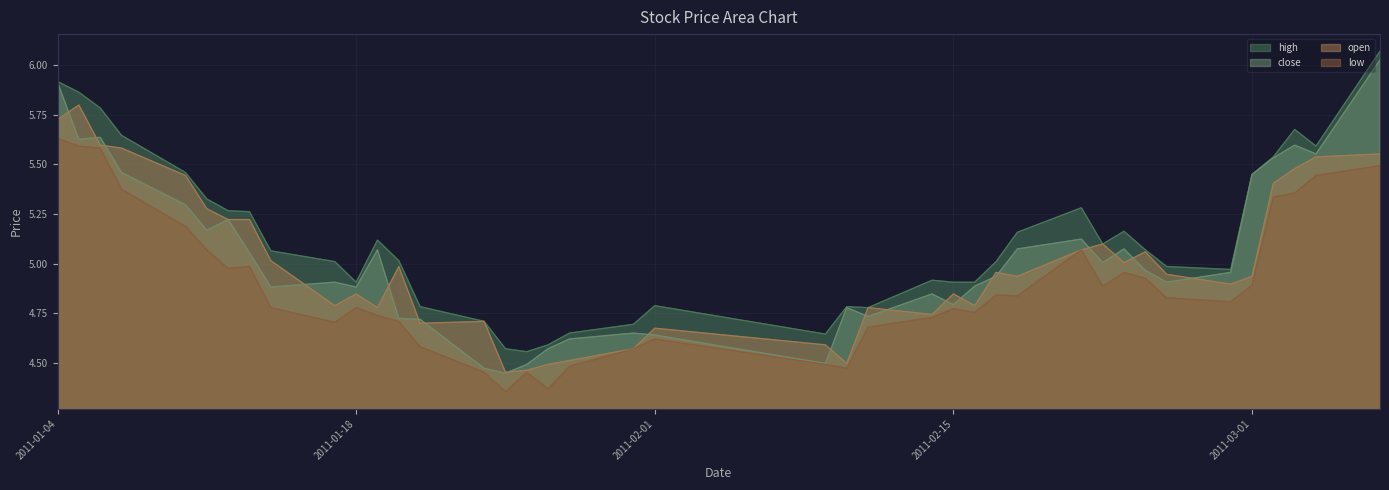

What is the minimum value for high?

4.6